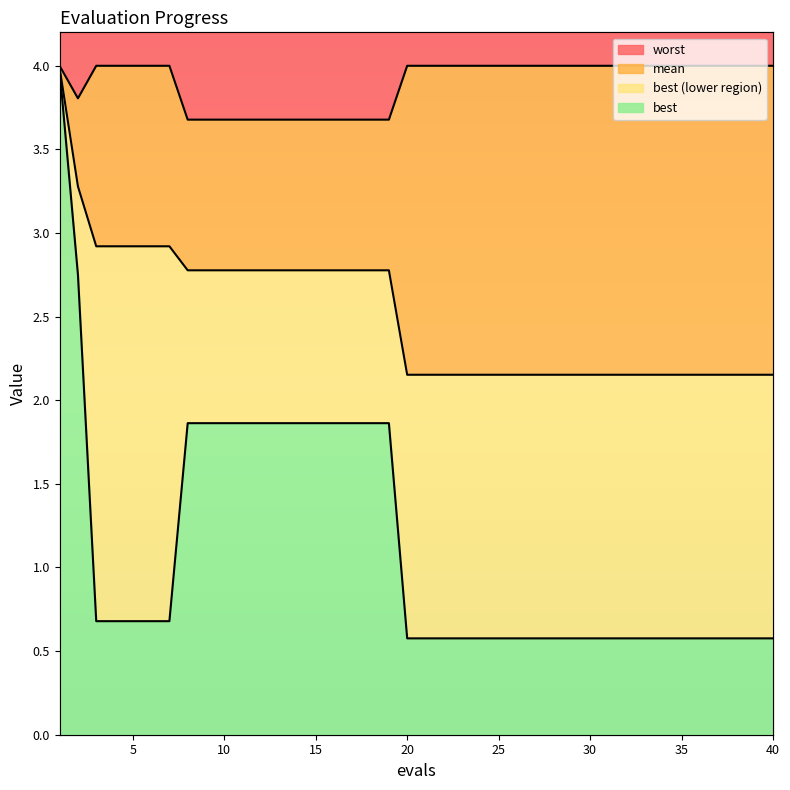

True or false: mean and best cross at least once.

False